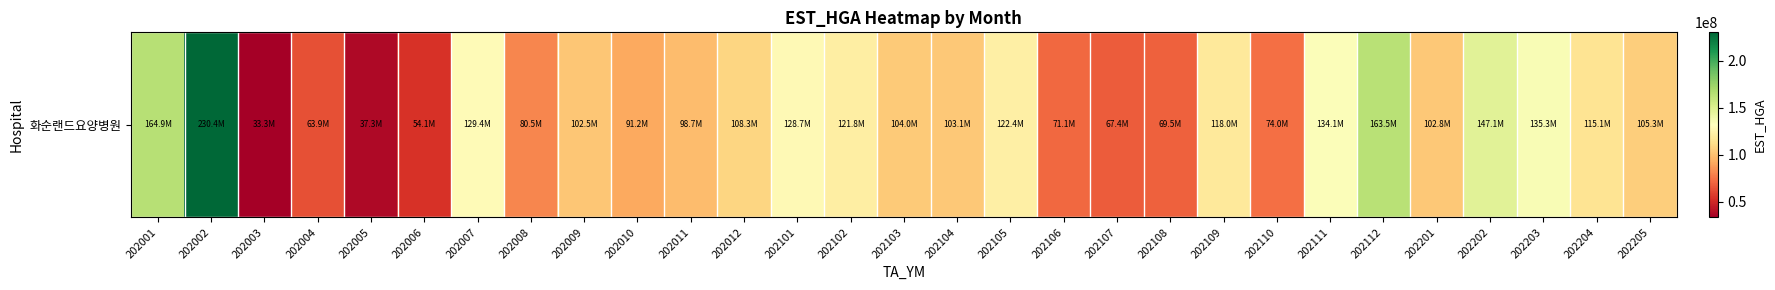

What value does the data have at 202111, to the nearest 50?

134056650